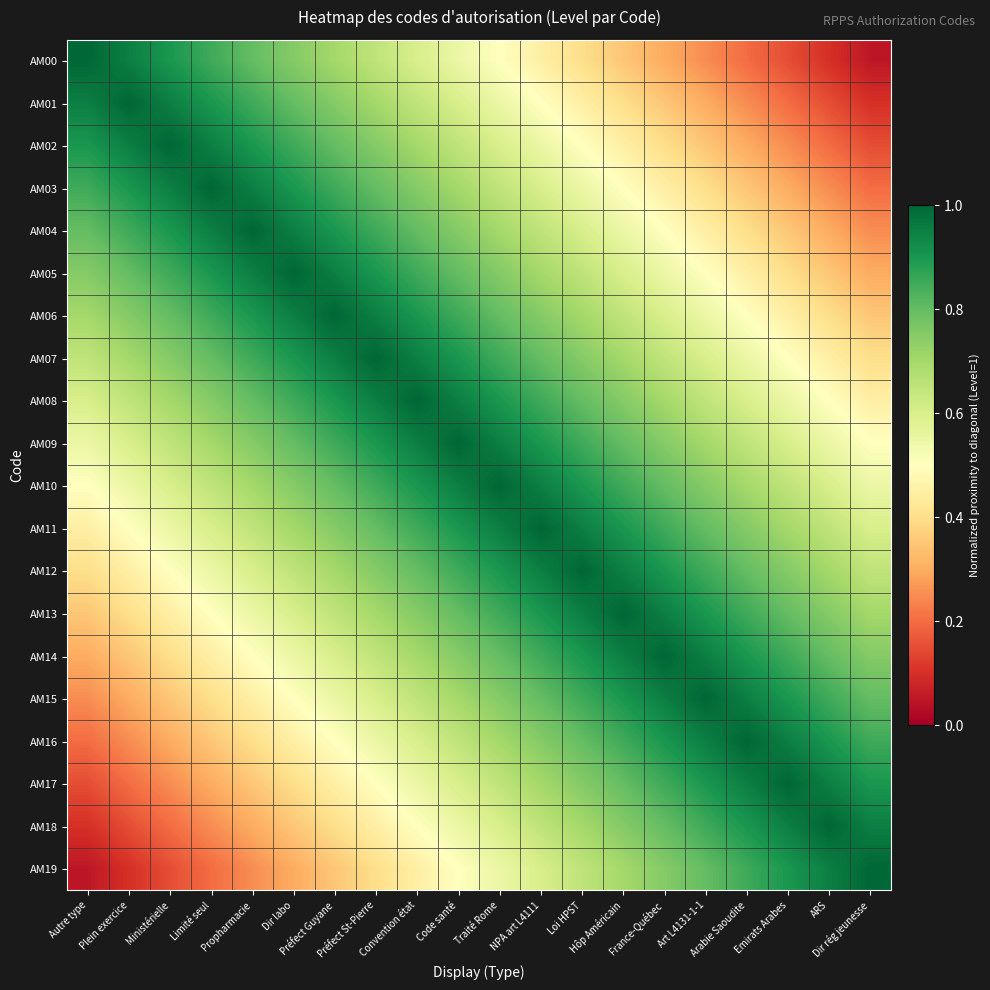

At which category is the sum across all series the highest?

Code santé